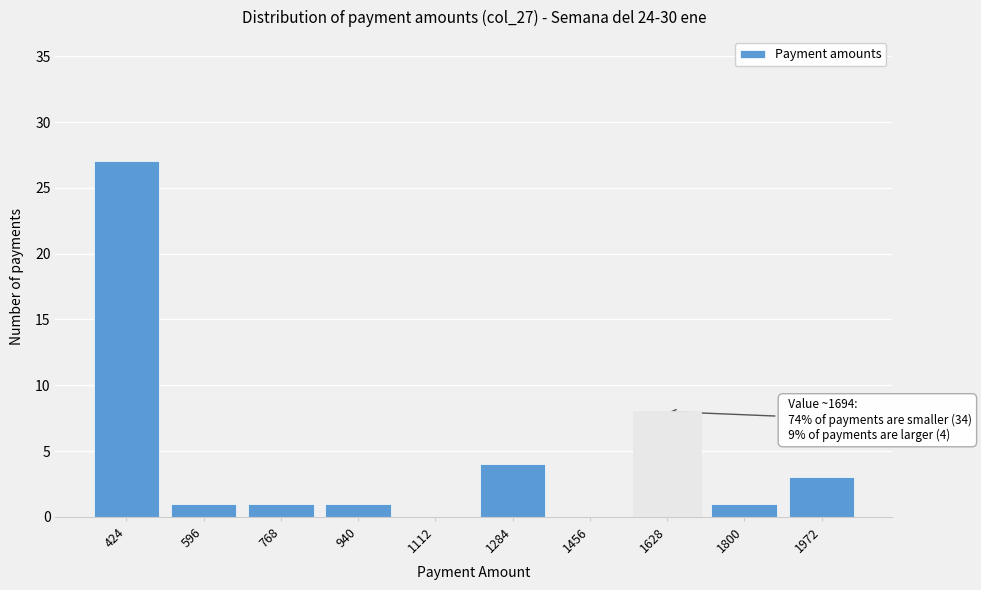

Reading left to right, transcribe all the data shown in this chart.

424=27	596=1	768=1	940=1	1112=0	1284=4	1456=0	1628=8	1800=1	1972=3